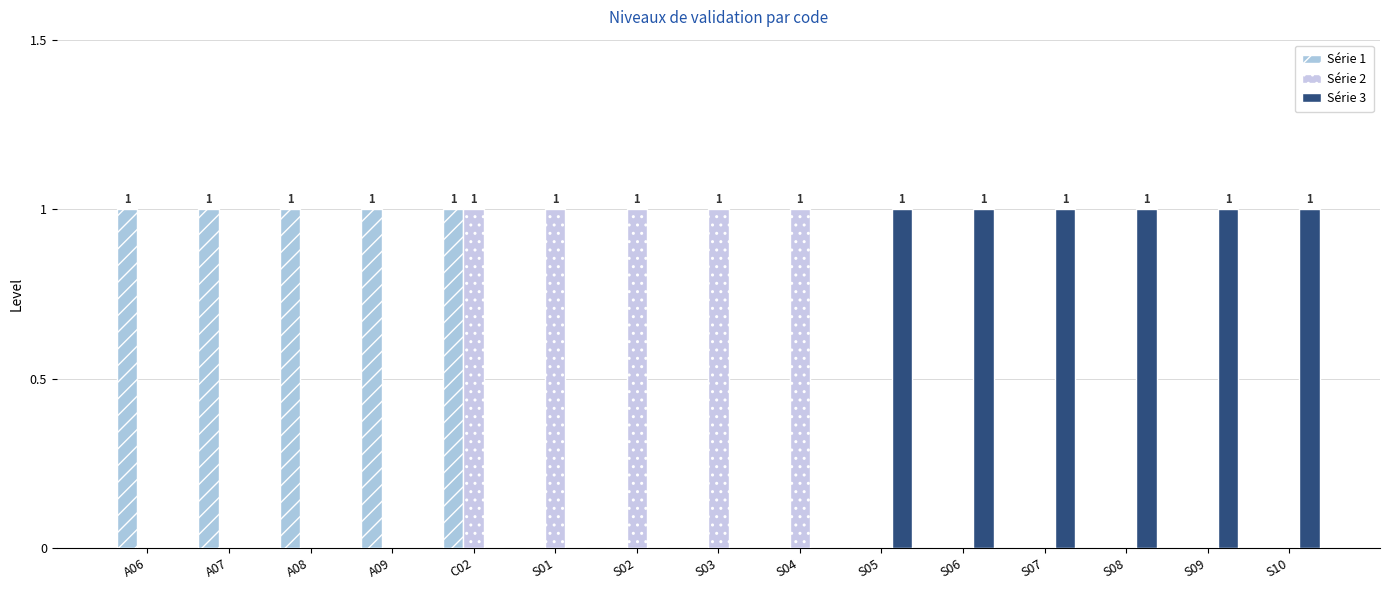

What is the difference between the maximum and minimum values in the Série 3 series?

1